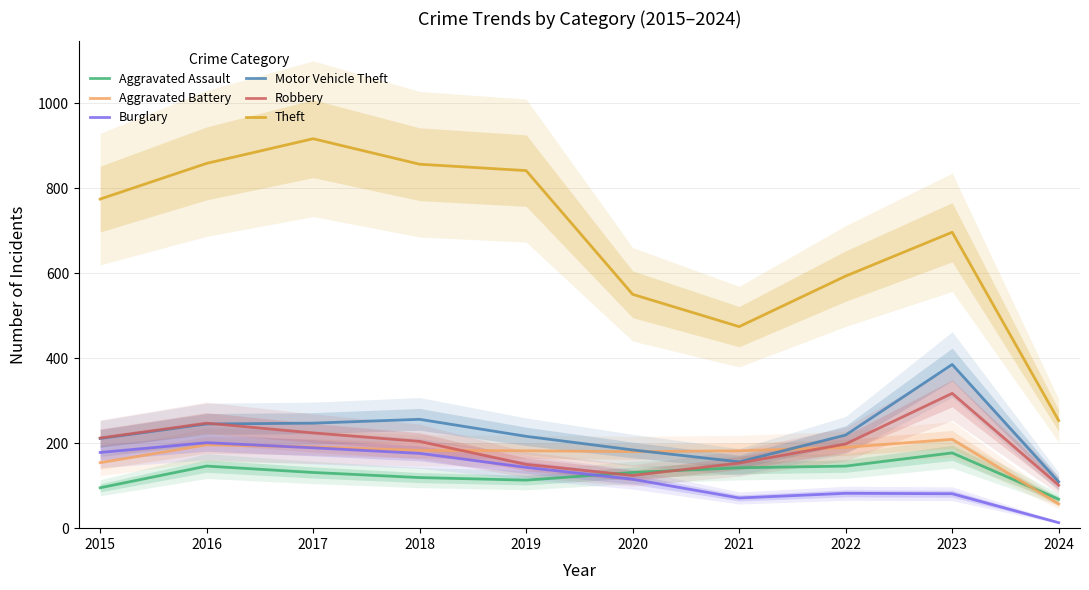

What is the value of the Motor Vehicle Theft point at the 2nd from the left?

245